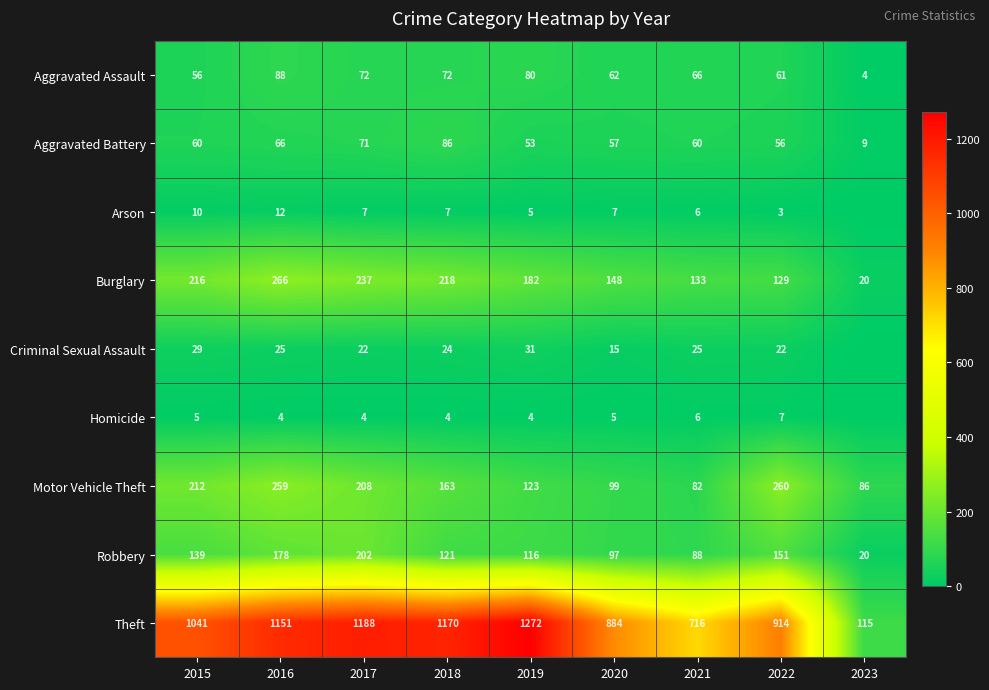

Rank the series at 2015 from highest to lowest value.

Theft, Burglary, Motor Vehicle Theft, Robbery, Aggravated Battery, Aggravated Assault, Criminal Sexual Assault, Arson, Homicide